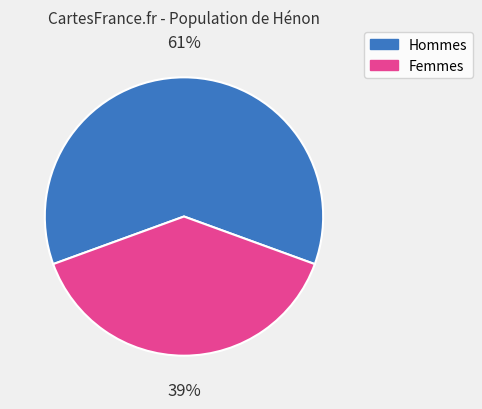

Is there any slice that represents more than half of the pie?

Yes